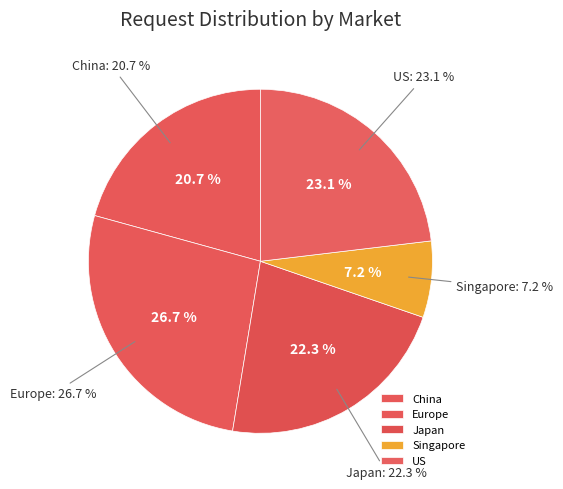

Count the number of slices in the pie.

5